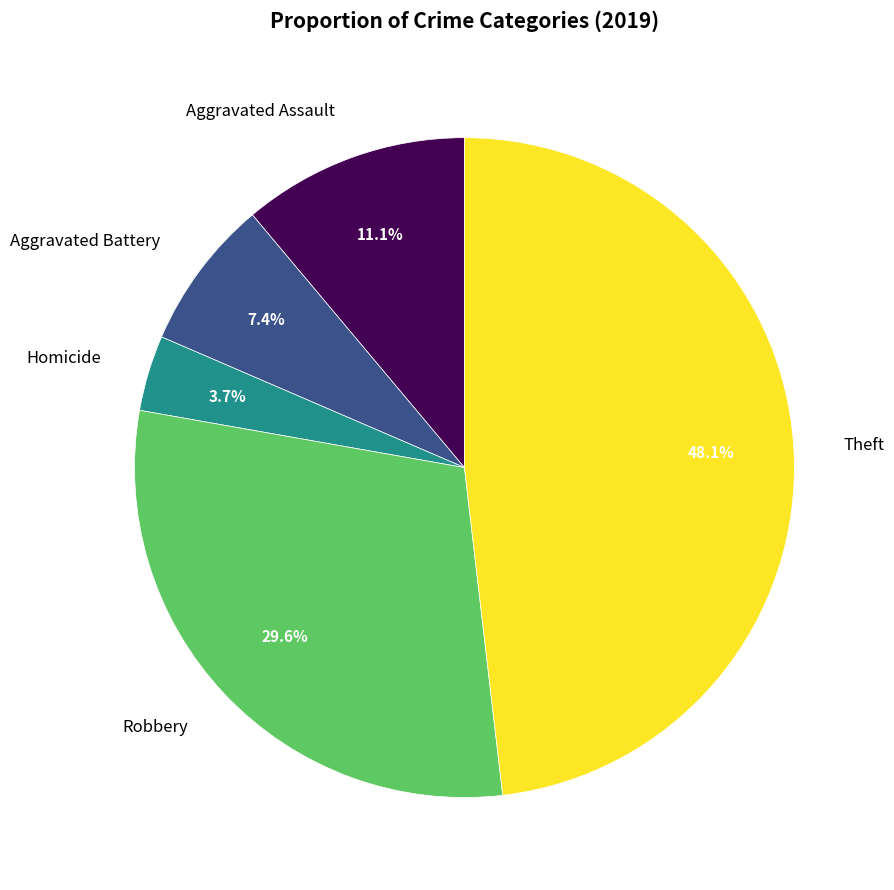

Does Theft account for over 50% of the chart?

No